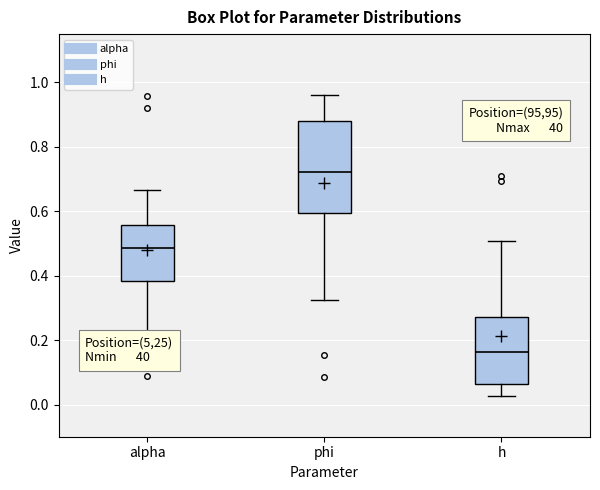

Which box has the highest median line?

phi